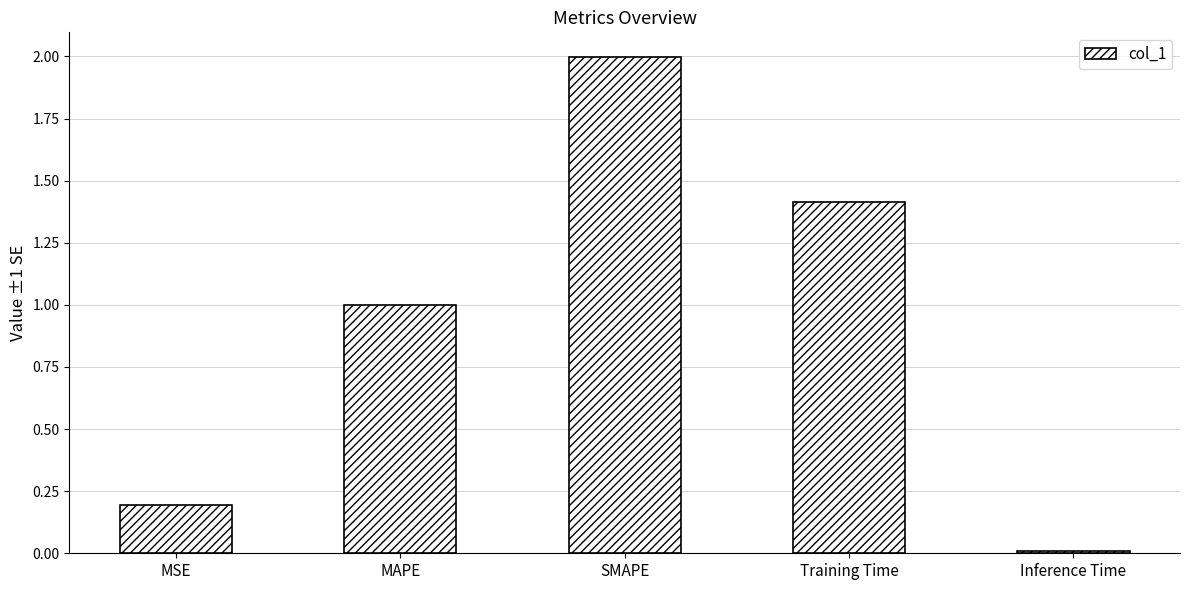

What is the ratio of the value at MAPE to the value at SMAPE?

0.5